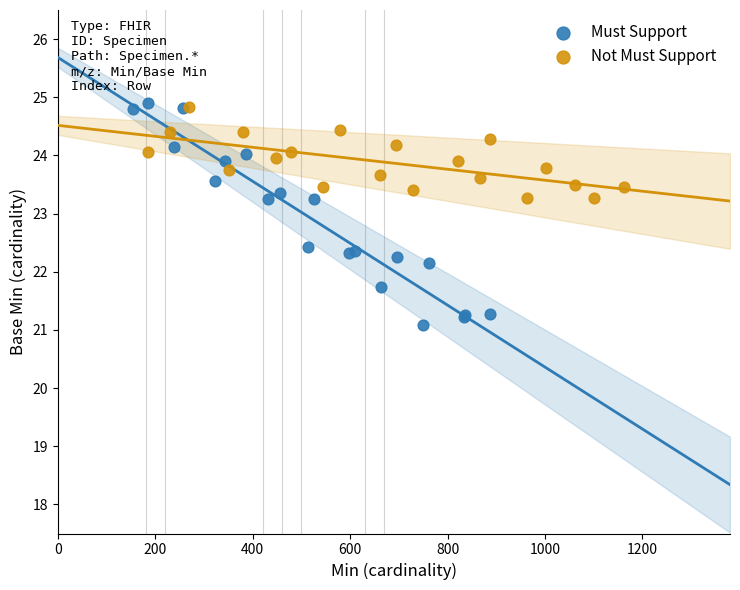

Which series has the widest spread of Y values?

Must Support